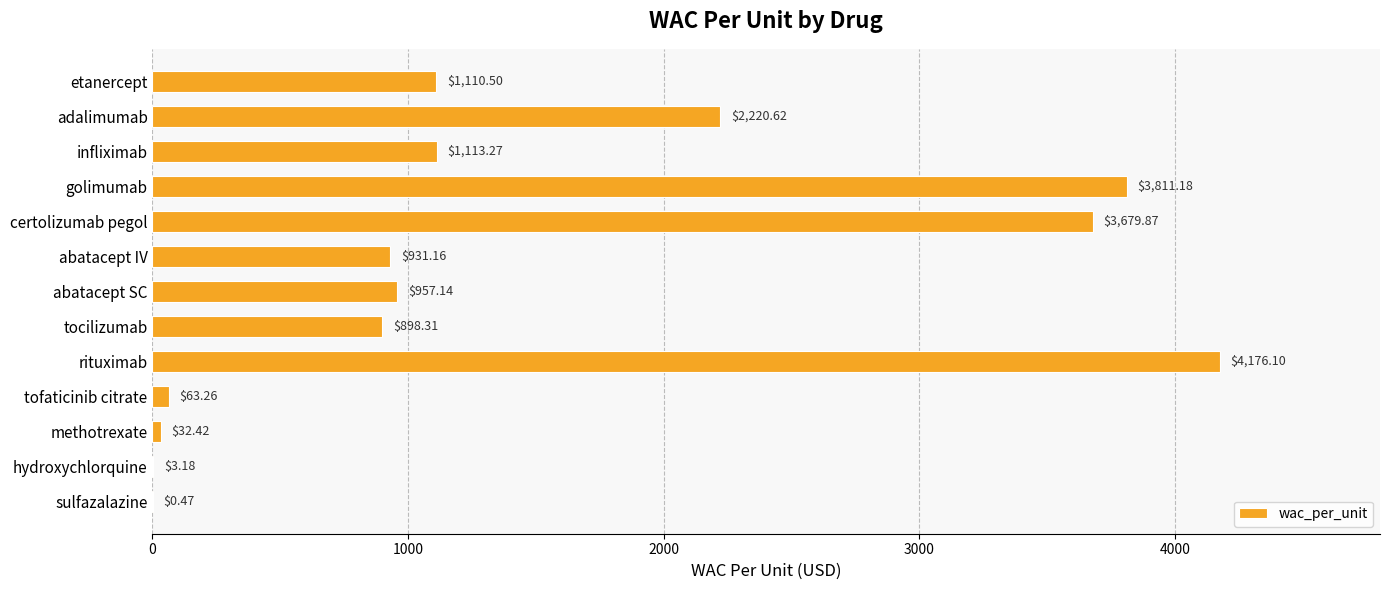

What is the greatest value displayed?

4176.1